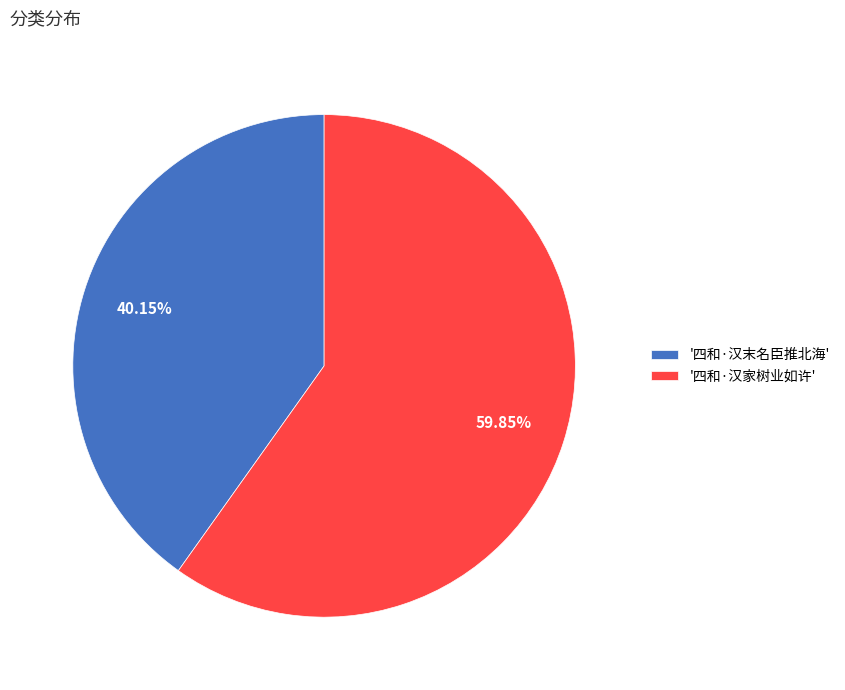

Rank the categories by value from highest to lowest.

'四和·汉家树业如许', '四和·汉末名臣推北海'